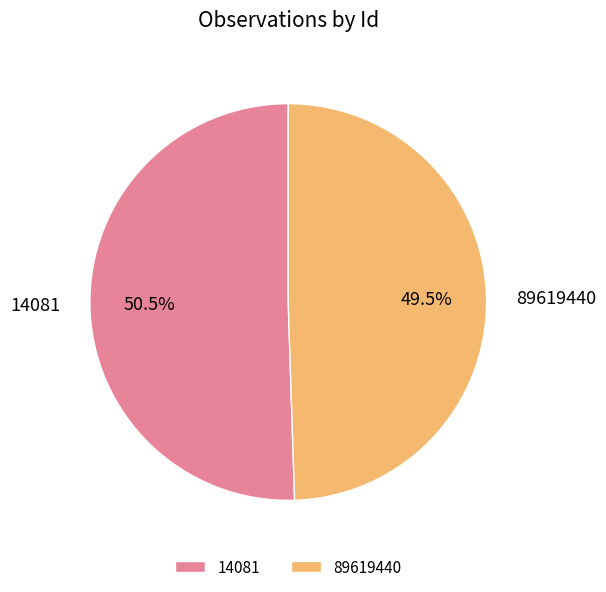

Does 89619440 account for over 50% of the chart?

No